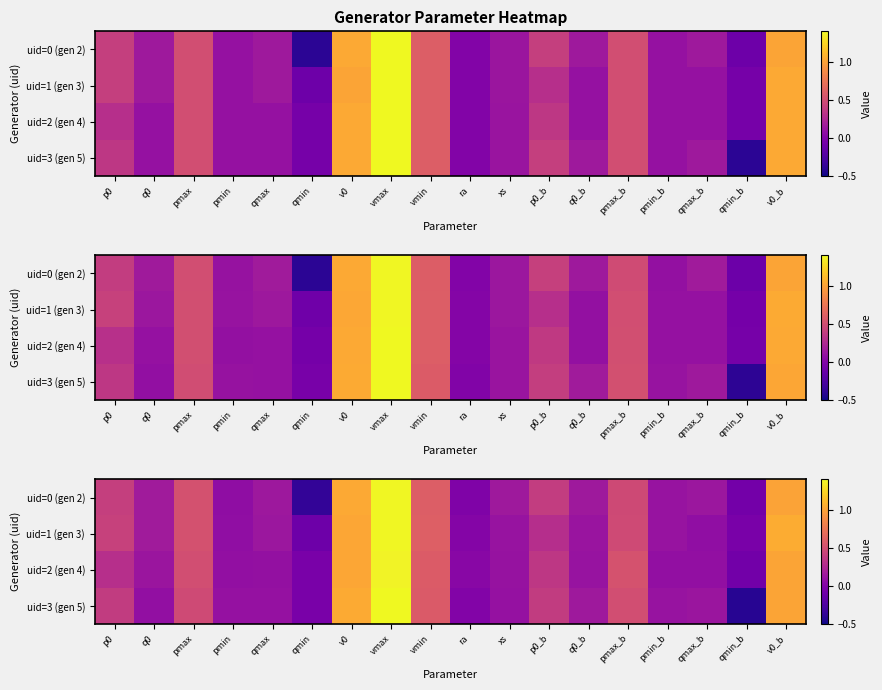

Reading right to left, transcribe all the data shown in this chart.

row_0: v0_b=1.0	qmin_b=-0.1	qmax_b=0.1	pmin_b=0.1	pmax_b=0.5	q0_b=0.2	p0_b=0.4	xs=0.1	ra=-0.0	vmin=0.6	vmax=1.4	v0=1.0	qmin=-0.4	qmax=0.1	pmin=0.1	pmax=0.5	q0=0.2	p0=0.4
row_1: v0_b=1.0	qmin_b=-0.0	qmax_b=0.1	pmin_b=0.1	pmax_b=0.5	q0_b=0.1	p0_b=0.3	xs=0.1	ra=0.0	vmin=0.6	vmax=1.4	v0=1.0	qmin=-0.1	qmax=0.1	pmin=0.1	pmax=0.5	q0=0.2	p0=0.4
row_2: v0_b=1.0	qmin_b=-0.1	qmax_b=0.1	pmin_b=0.1	pmax_b=0.5	q0_b=0.1	p0_b=0.3	xs=0.1	ra=0.0	vmin=0.6	vmax=1.4	v0=1.0	qmin=-0.0	qmax=0.1	pmin=0.1	pmax=0.5	q0=0.1	p0=0.3
row_3: v0_b=1.0	qmin_b=-0.4	qmax_b=0.1	pmin_b=0.1	pmax_b=0.5	q0_b=0.1	p0_b=0.4	xs=0.1	ra=0.0	vmin=0.6	vmax=1.4	v0=1.0	qmin=-0.0	qmax=0.1	pmin=0.1	pmax=0.5	q0=0.1	p0=0.4